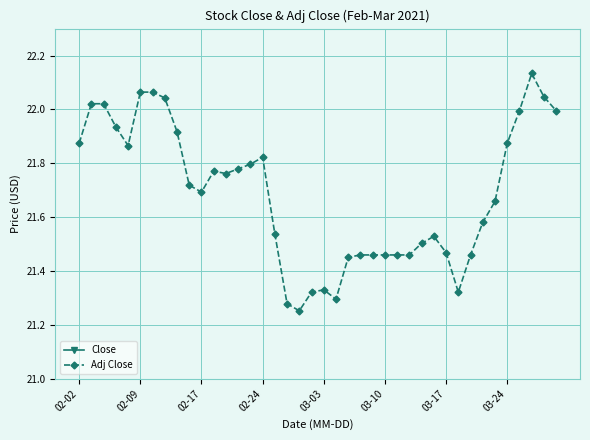

True or false: Adj Close has more than 0 points higher than both neighbors.

True